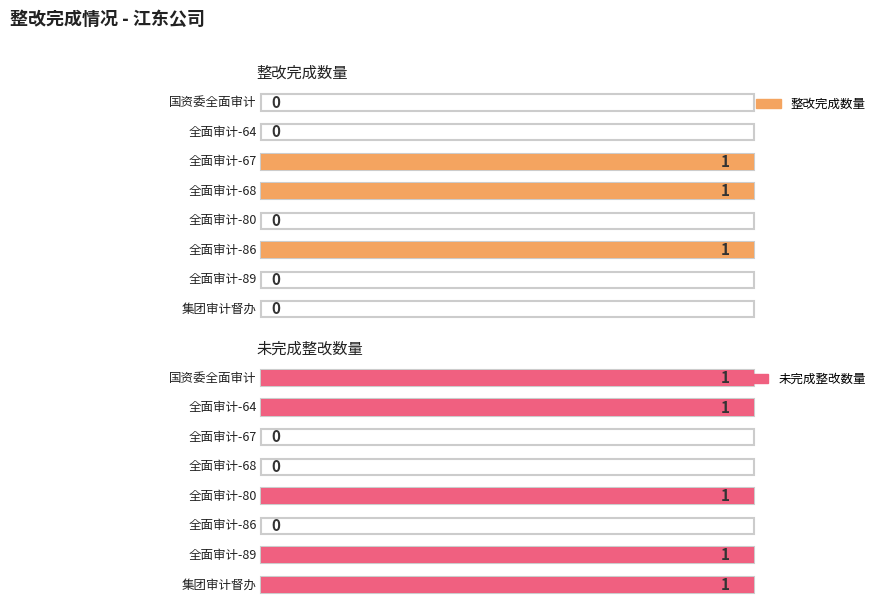

What is the total value across all series at 国资委全面审计?

1